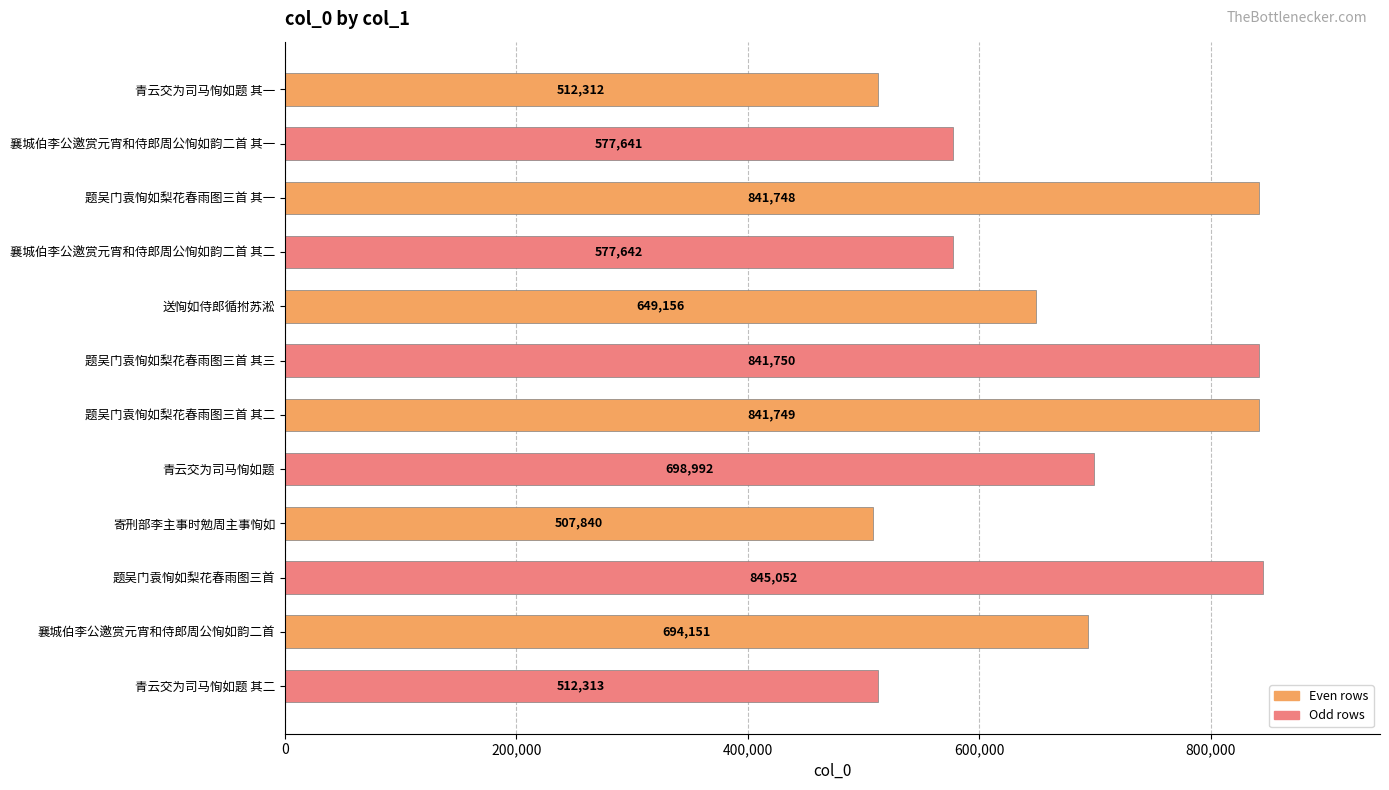

Which label corresponds to the smallest value in the chart?

寄刑部李主事时勉周主事恂如